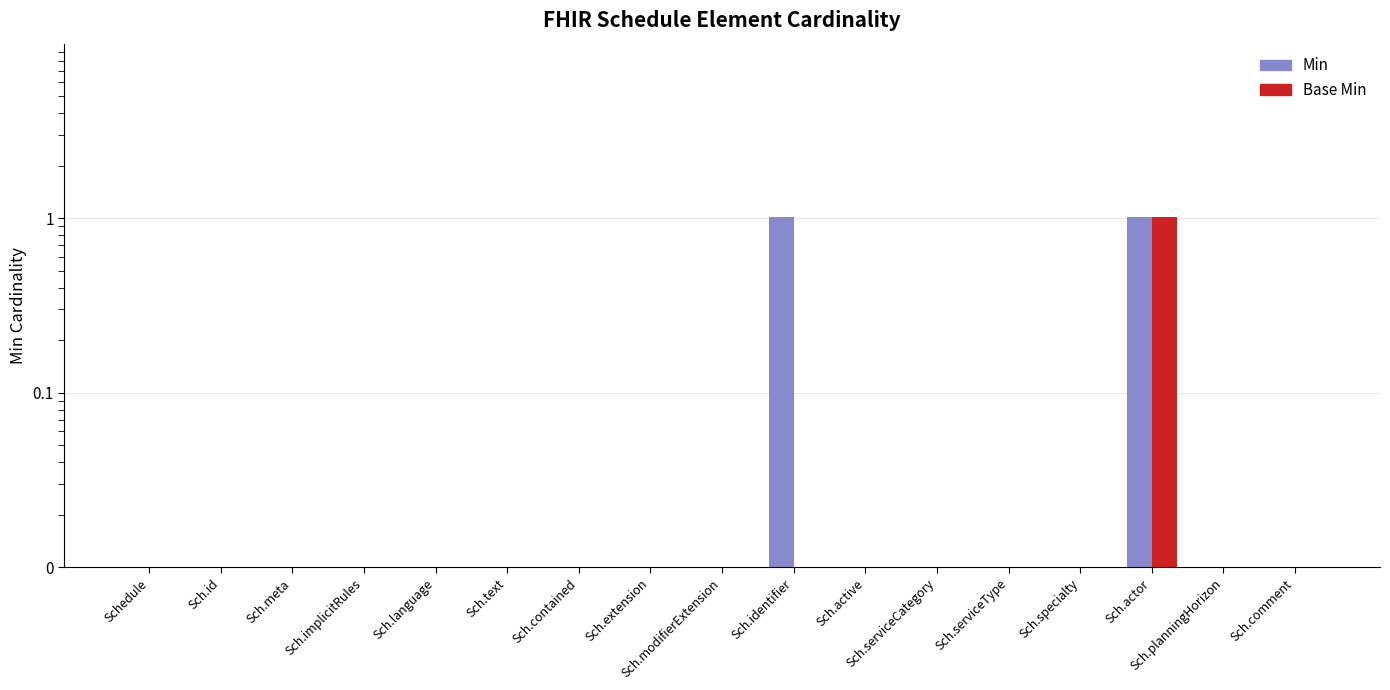

True or false: Base Min has a value of 0.0 at Sch.specialty.

False